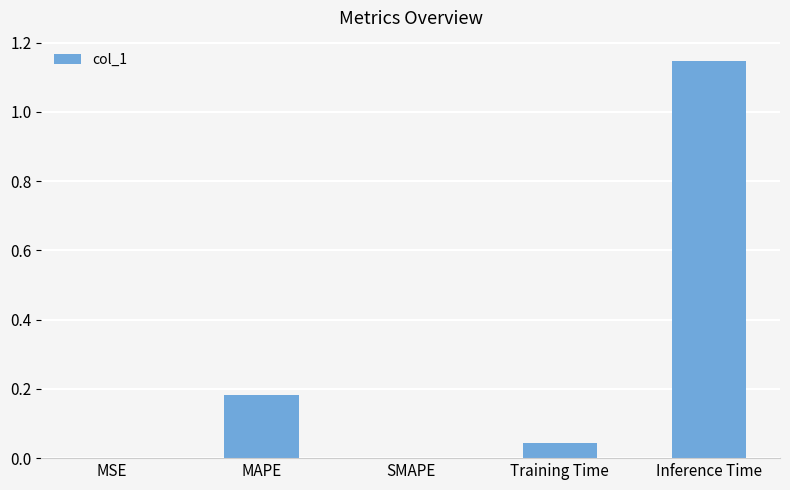

Between MAPE and Inference Time, which is larger?

Inference Time